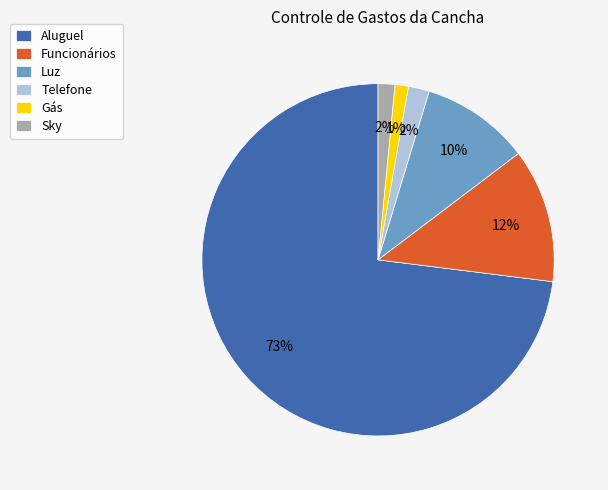

Count the number of slices in the pie.

6